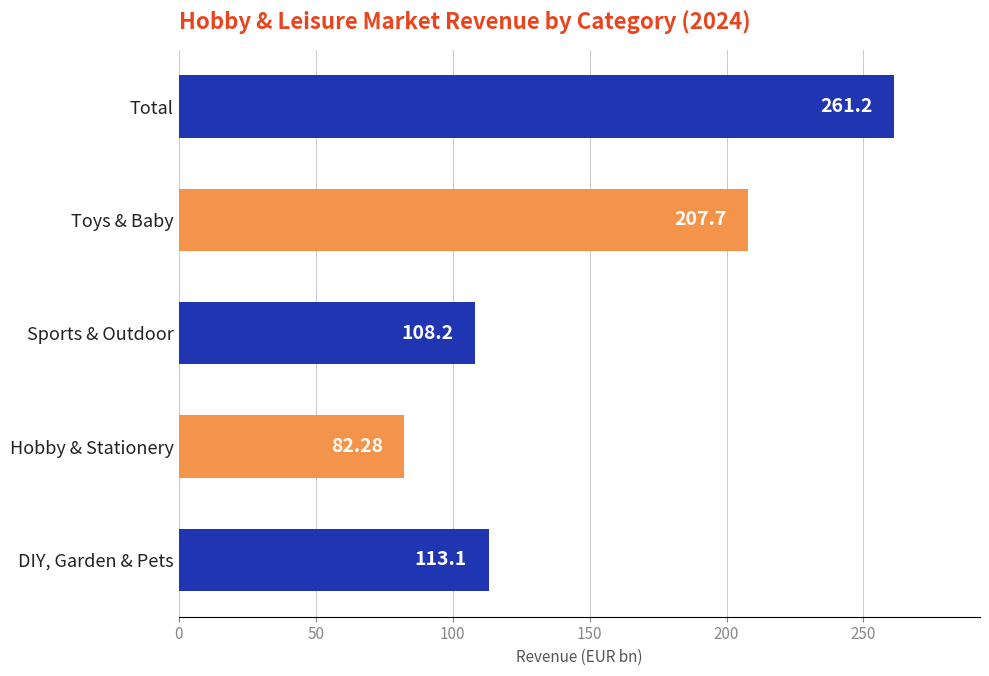

Where is the data nearest to the value 171?

Toys & Baby